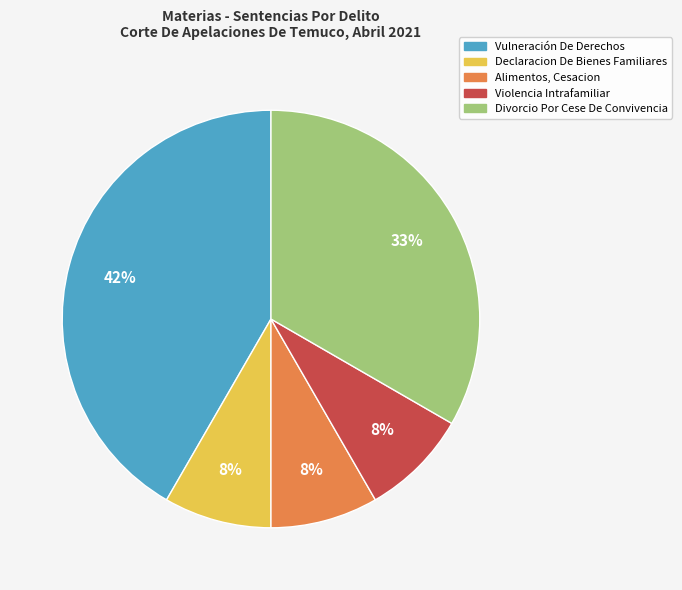

Between Alimentos, Cesacion and Divorcio Por Cese De Convivencia, which is larger?

Divorcio Por Cese De Convivencia